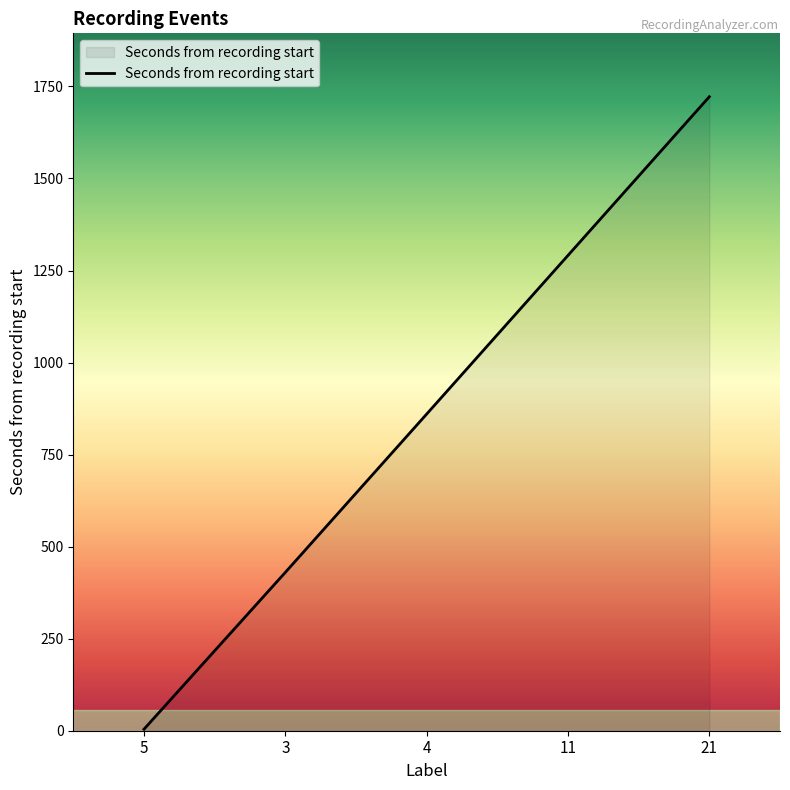

The value at 11 is 1707.1. True or false?

False